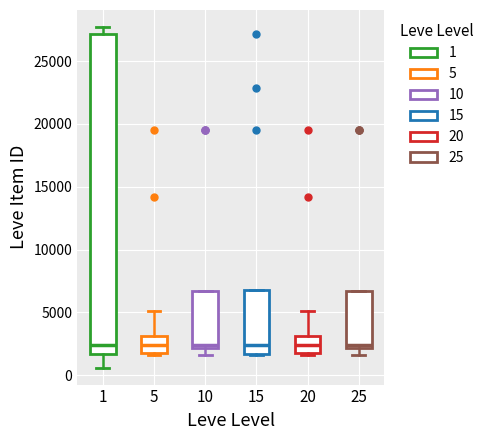

Reading left to right, read every box against the y-axis: the position of its median line, the range the box covers, and the ends of its whiskers. The values are not printed on the chart, so give them approximately, as read against the axis.

1: median 2500, box 1500 to 27000, whiskers 500 to 27500
5: median 2500, box 1500 to 3000, whiskers 1500 to 5000
10: median 2500, box 2000 to 6500, whiskers 1500 to 6500
15: median 2500, box 1500 to 7000, whiskers 1500 to 7000
20: median 2500, box 1500 to 3000, whiskers 1500 to 5000
25: median 2500, box 2000 to 6500, whiskers 1500 to 6500